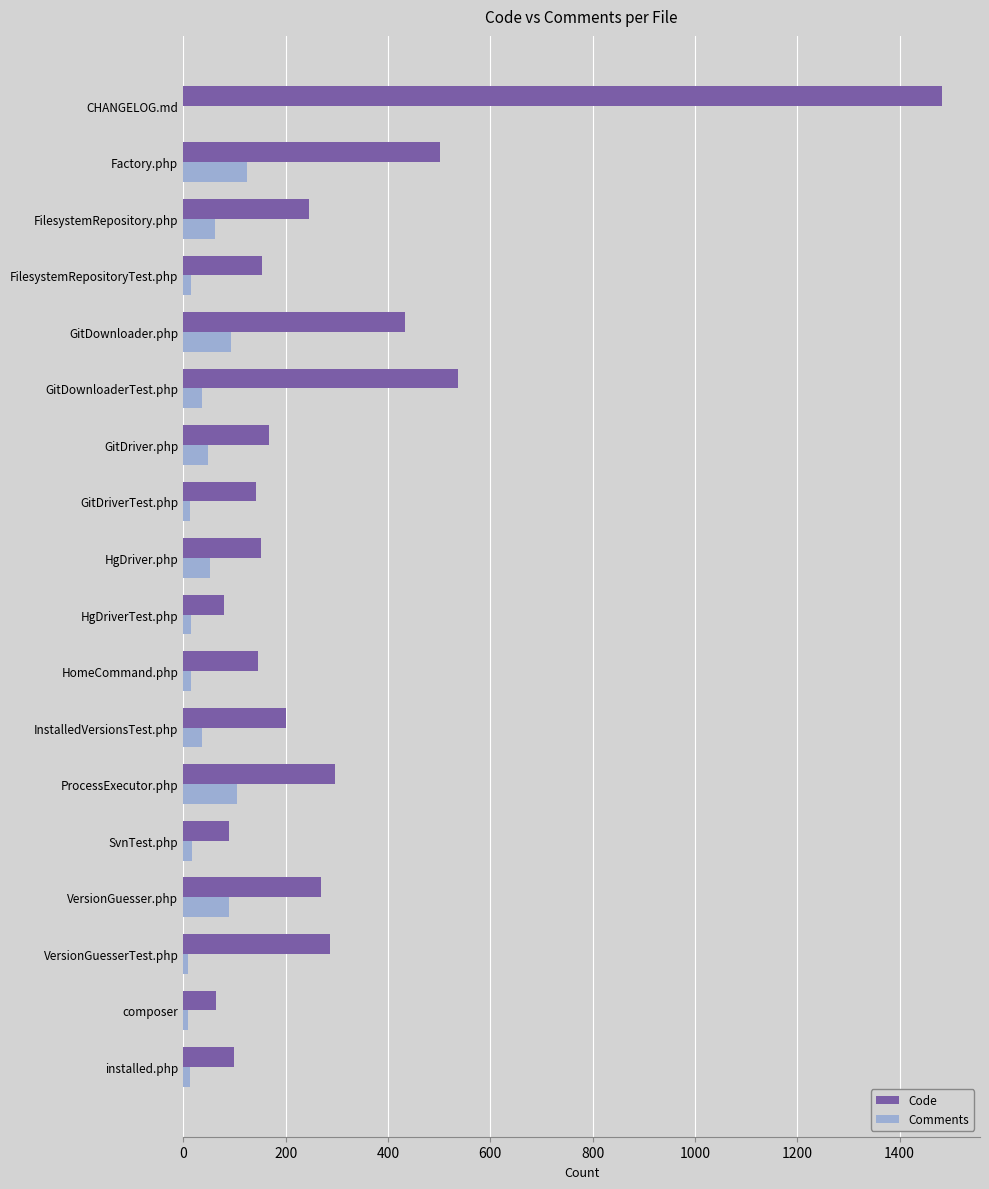

What are all the series names shown in the legend?

Code, Comments